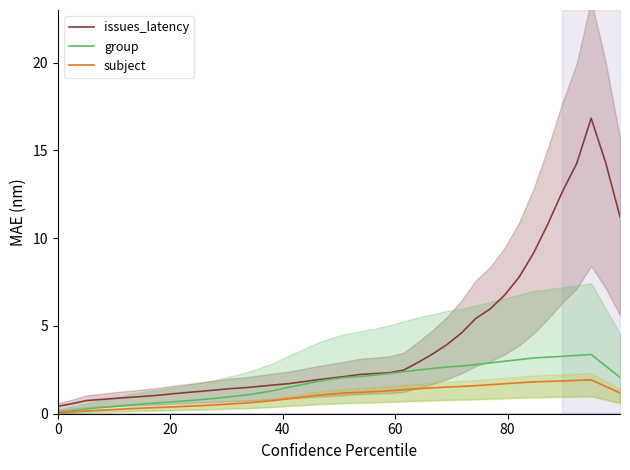

Count the number of data series in this chart.

3